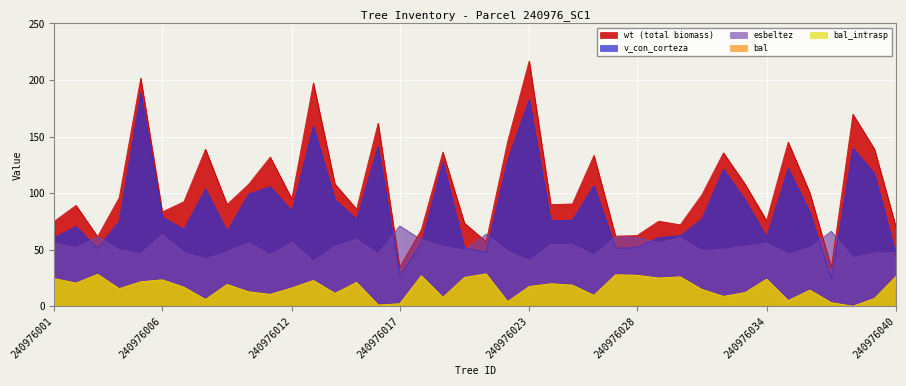

What is the difference between the wt values at 240976010 and 240976039?

31.1